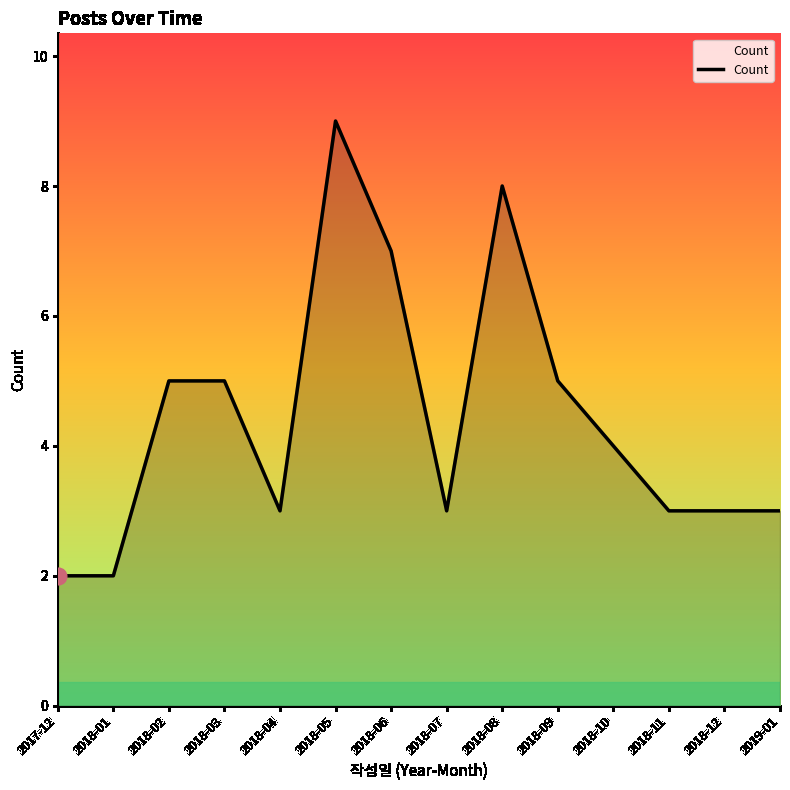

Is it true that the value at 2018-12 is 3?

True